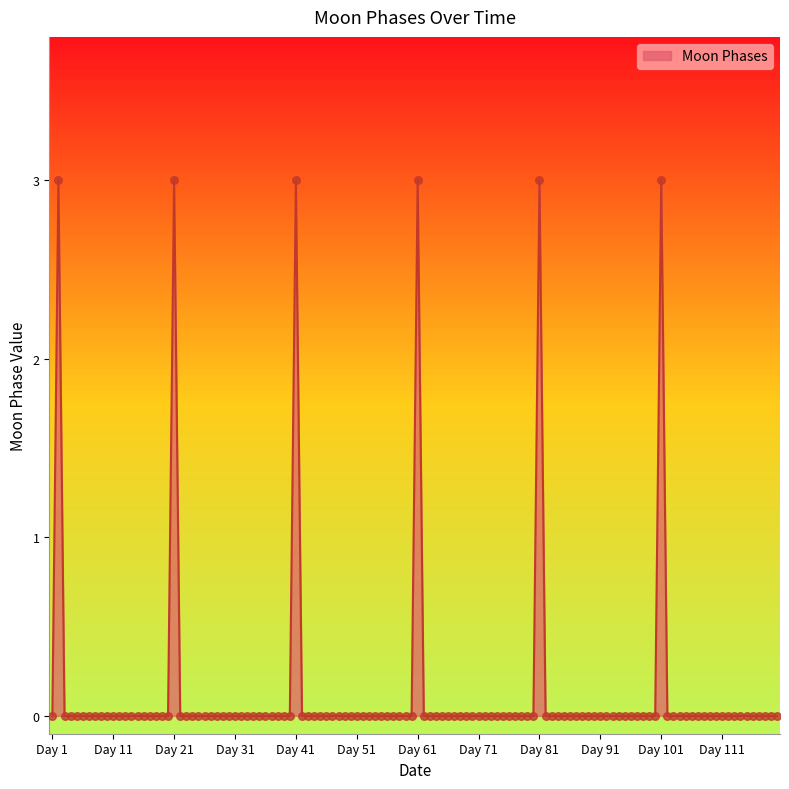

What is the greatest value displayed?

3